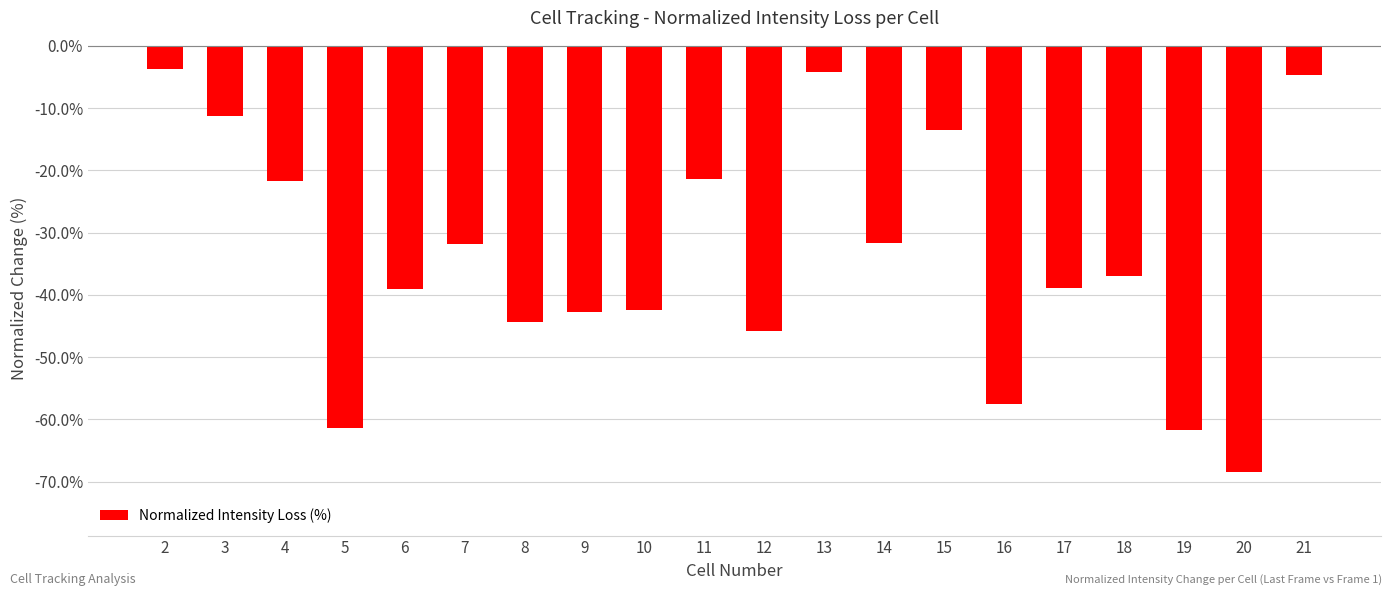

What is the maximum value shown in the chart?

-3.7